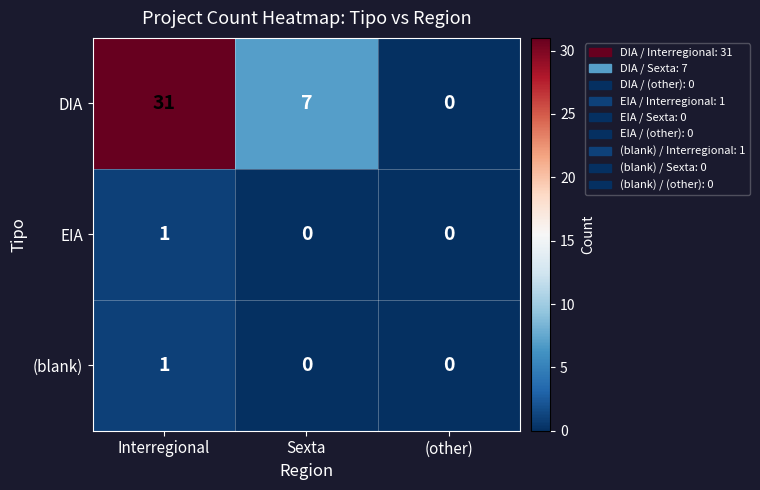

At which label does EIA reach its peak?

Interregional